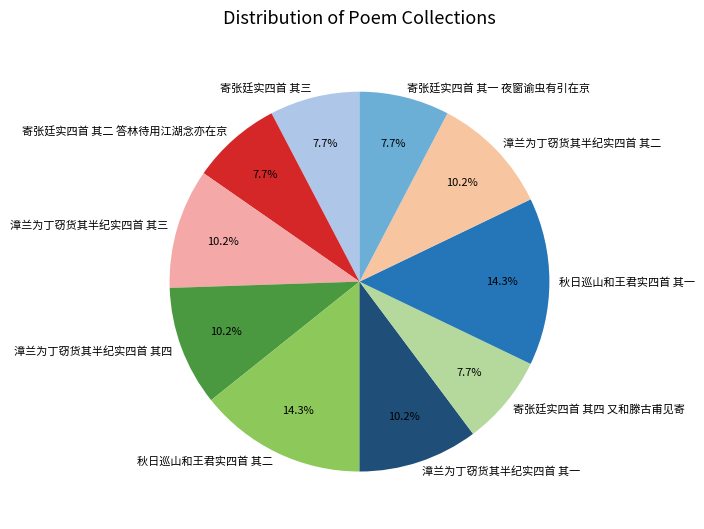

To the nearest percent, what is the combined percentage of 秋日巡山和王君实四首 其一 and 寄张廷实四首 其四 又和滕古甫见寄?

22%